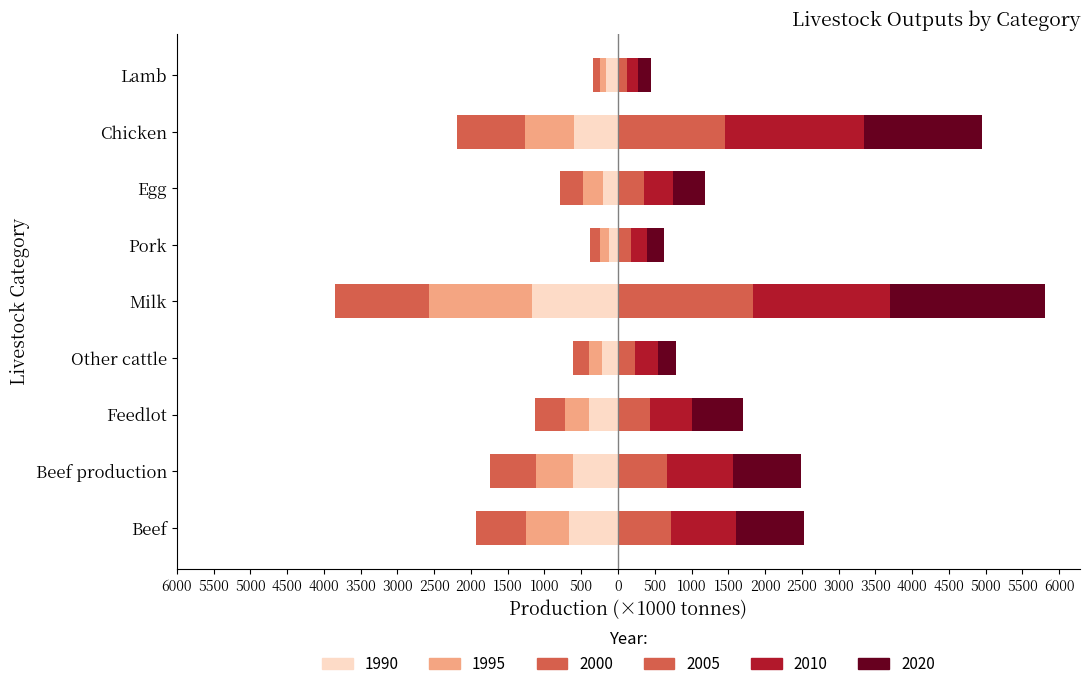

Reading left to right, what are all the values shown in this chart?

1990: Beef=-668.0	Beef production=-610.3	Feedlot=-396.7	Other cattle=-213.6	Milk=-1167.0	Pork=-125.0	Egg=-209.0	Chicken=-605.0	Lamb=-157.2
1995: Beef=-587.0	Beef production=-507.5	Feedlot=-329.9	Other cattle=-177.6	Milk=-1397.0	Pork=-124.0	Egg=-272.0	Chicken=-662.0	Lamb=-87.7
2000: Beef=-671.0	Beef production=-624.6	Feedlot=-406.0	Other cattle=-218.6	Milk=-1284.0	Pork=-131.0	Egg=-310.0	Chicken=-927.0	Lamb=-98.5
2005: Beef=723.0	Beef production=672.3	Feedlot=437.0	Other cattle=235.3	Milk=1835.0	Pork=182.0	Egg=357.0	Chicken=1455.0	Lamb=124.5
2010: Beef=880.0	Beef production=885.8	Feedlot=575.8	Other cattle=310.0	Milk=1868.0	Pork=215.0	Egg=386.0	Chicken=1887.0	Lamb=153.5
2020: Beef=932.2	Beef production=933.4	Feedlot=690.7	Other cattle=242.7	Milk=2097.1	Pork=229.2	Egg=443.7	Chicken=1610.3	Lamb=165.4